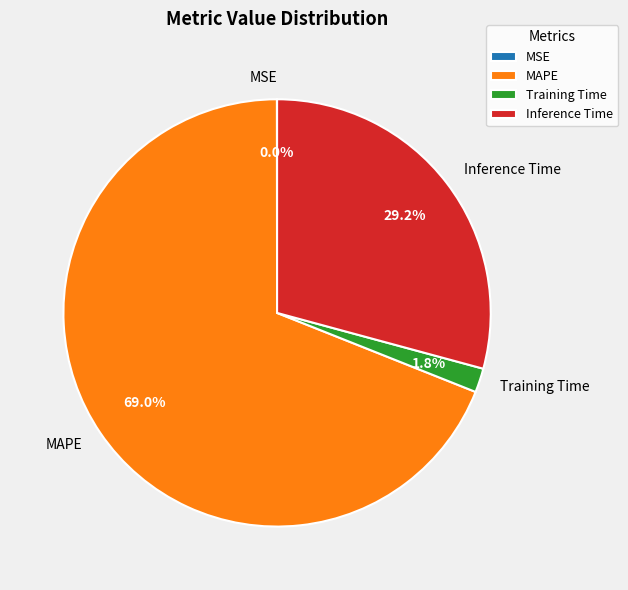

Is the sum of MAPE and Training Time greater than half?

Yes